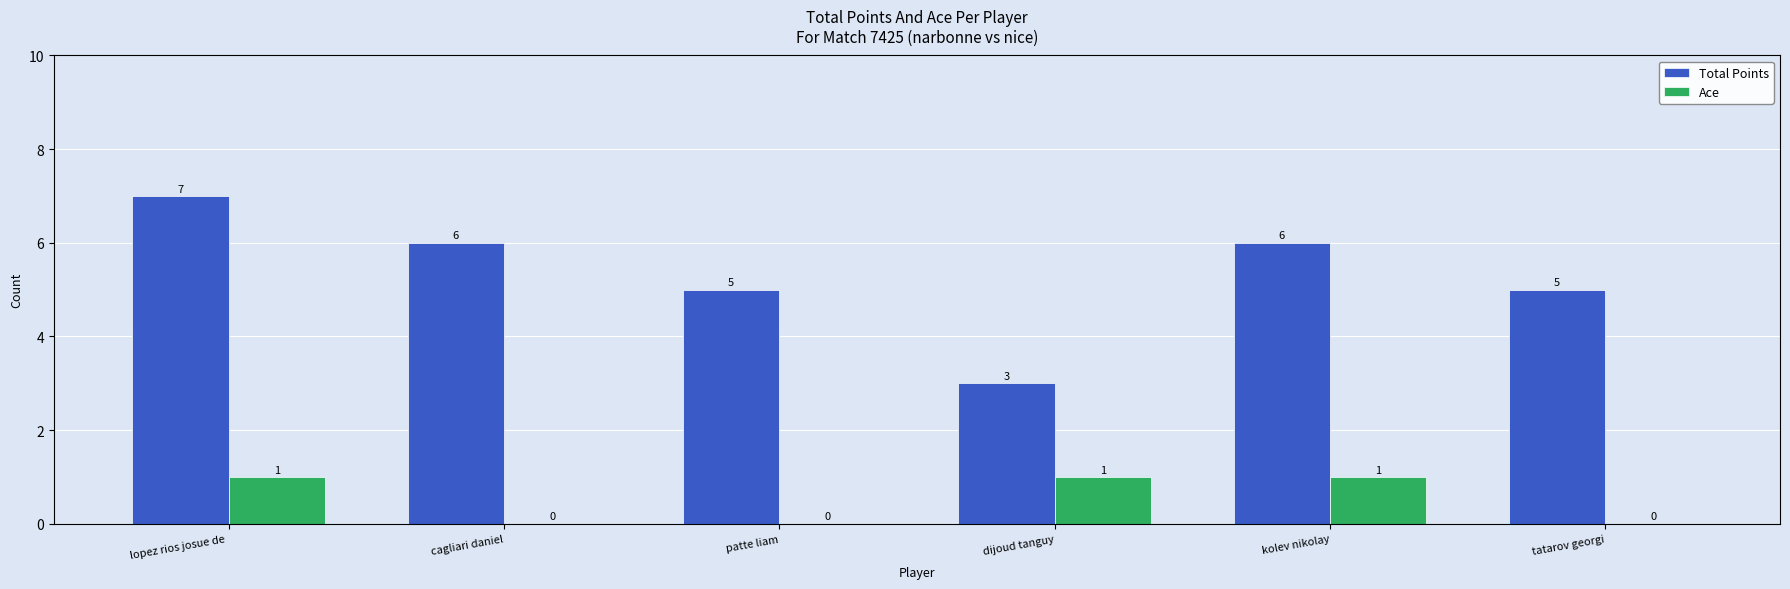

What is the spread (max minus min) of values at lopez rios josue de ?

6